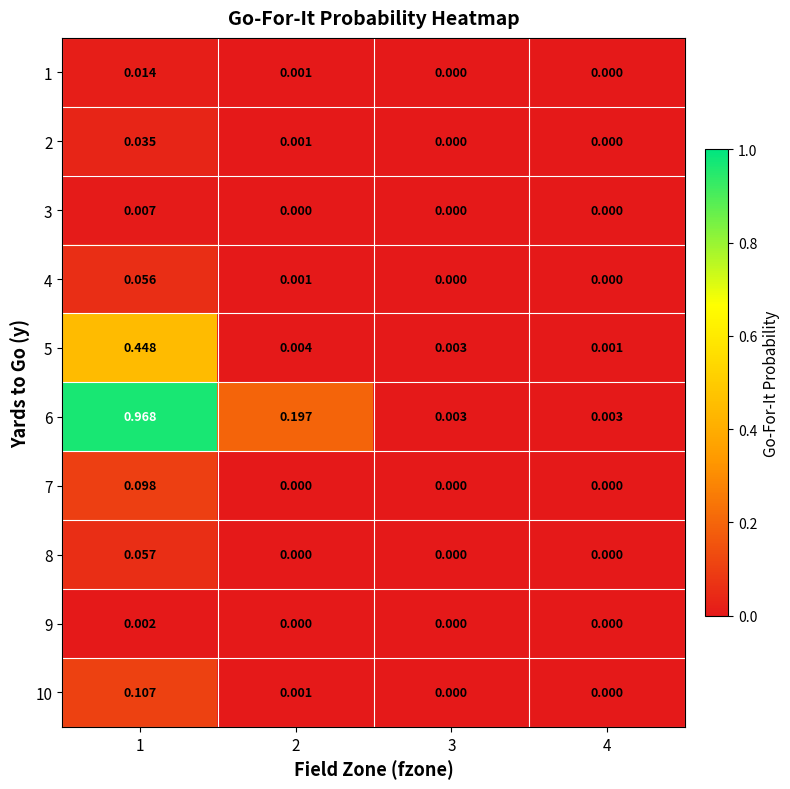

At how many categories does at least one series exceed 0?

4